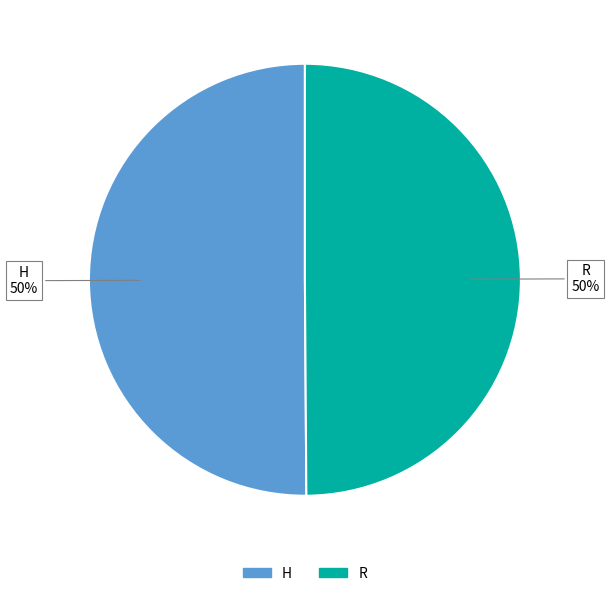

Count the number of slices in the pie.

2